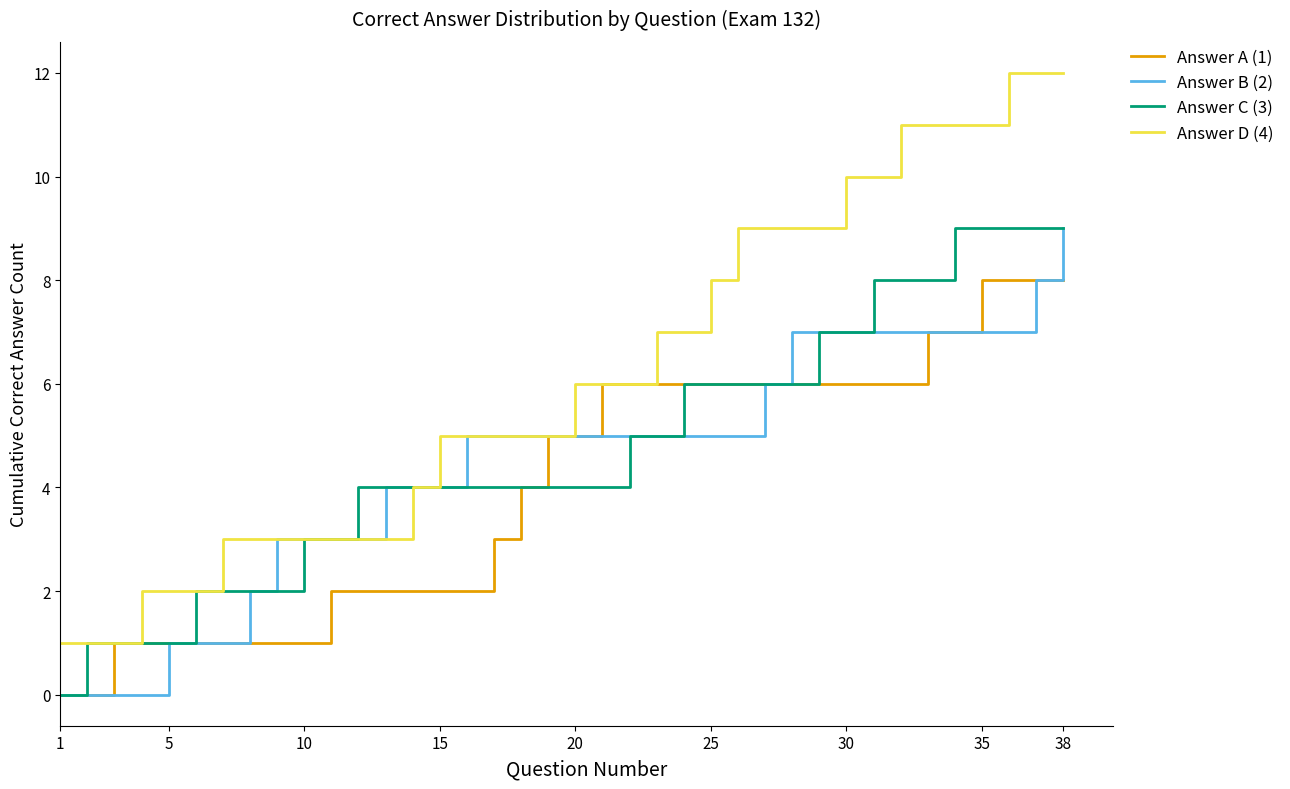

Reading left to right, what are all the values shown in this chart?

Answer A (1): 0	0	1	1	1	1	1	1	1	1	2	2	2	2	2	2	3	4	5	5	6	6	6	6	6	6	6	6	6	6	6	6	7	7	8	8	8	8
Answer B (2): 0	0	0	0	1	1	1	2	3	3	3	3	4	4	4	5	5	5	5	5	5	5	5	5	5	5	6	7	7	7	7	7	7	7	7	7	8	9
Answer C (3): 0	1	1	1	1	2	2	2	2	3	3	4	4	4	4	4	4	4	4	4	4	5	5	6	6	6	6	6	7	7	8	8	8	9	9	9	9	9
Answer D (4): 1	1	1	2	2	2	3	3	3	3	3	3	3	4	5	5	5	5	5	6	6	6	7	7	8	9	9	9	9	10	10	11	11	11	11	12	12	12